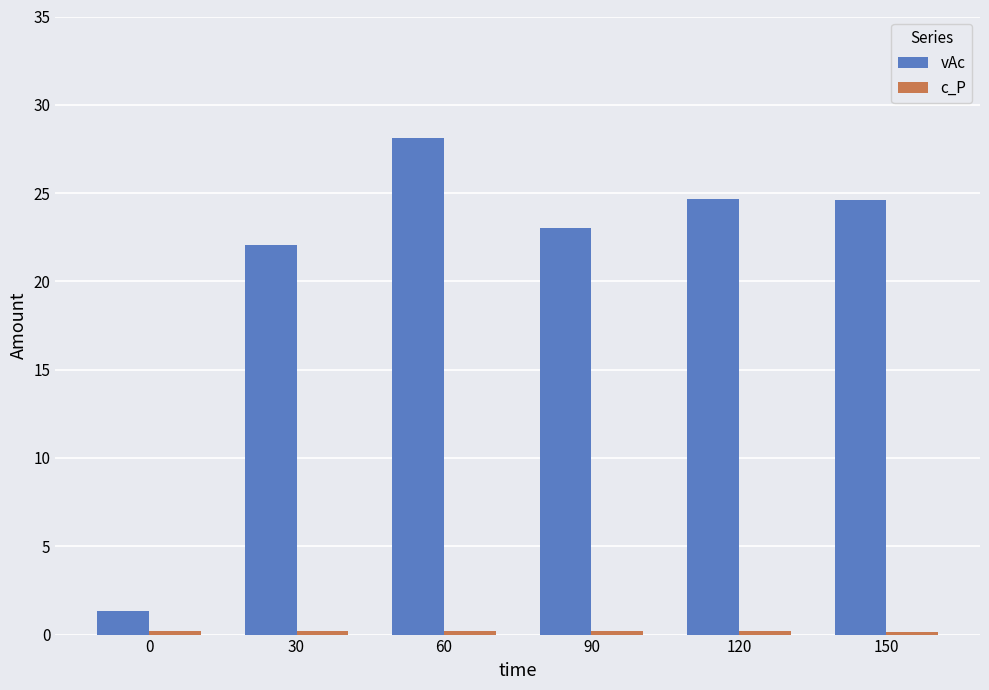

Count the number of categories in the chart.

6